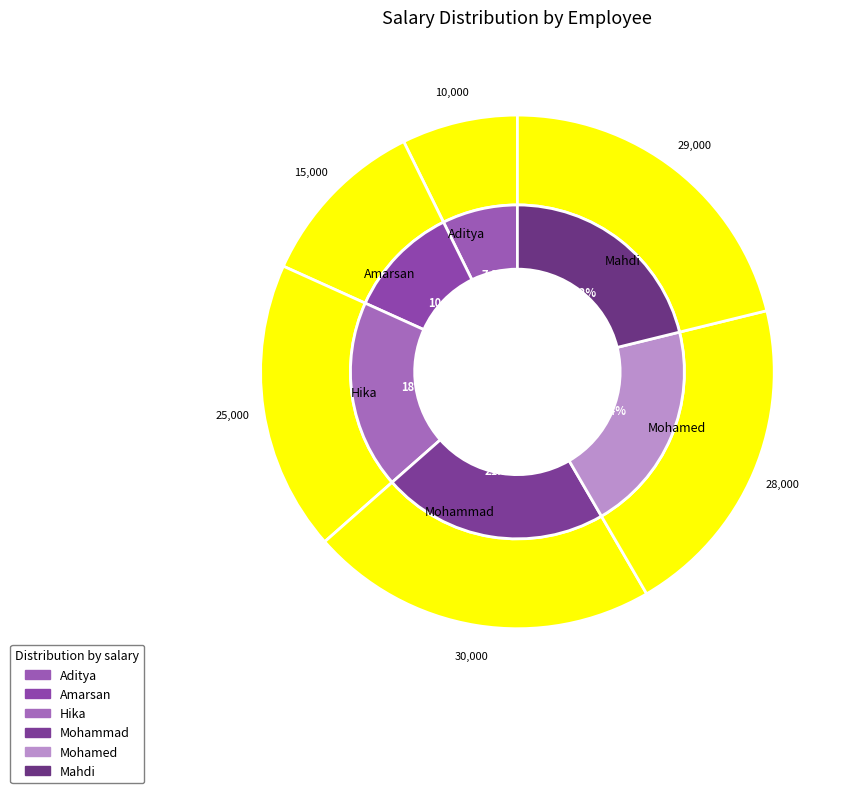

Rank the categories by value from highest to lowest.

Mohammad, Mahdi, Mohamed, Hika, Amarsan, Aditya